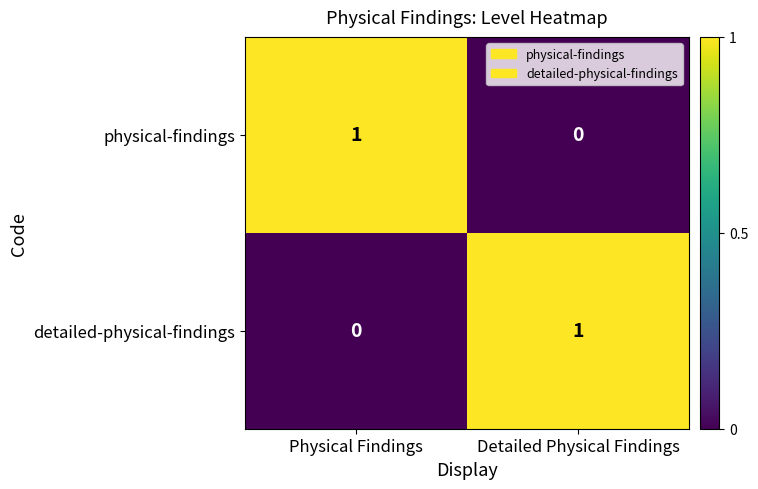

At Physical Findings, list the series in order from smallest to largest.

detailed-physical-findings, physical-findings